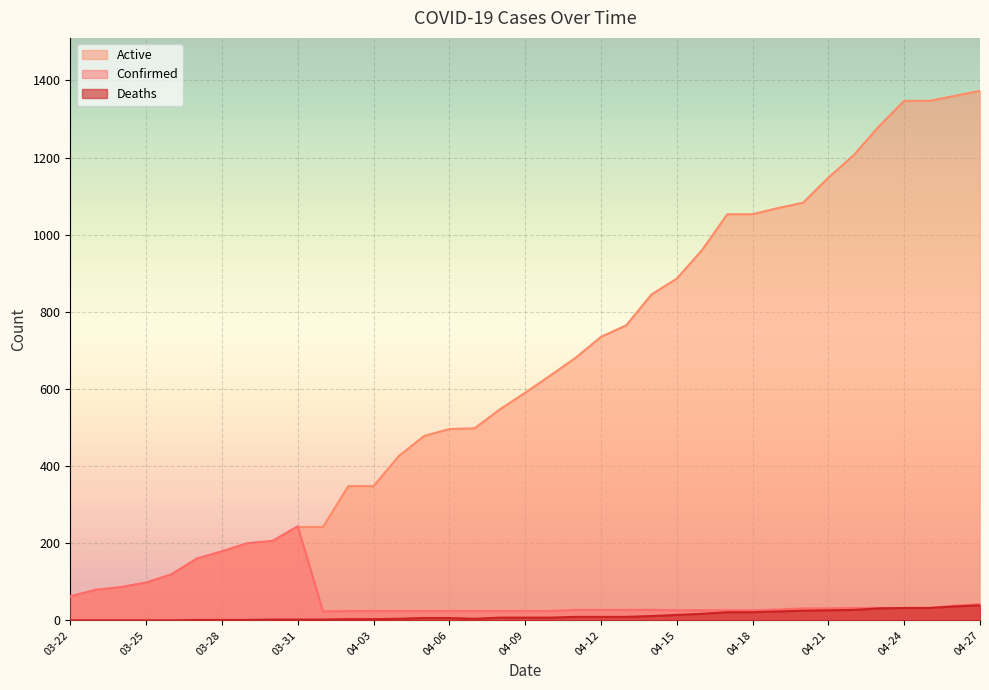

At which label does Deaths first exceed 7?

04-11